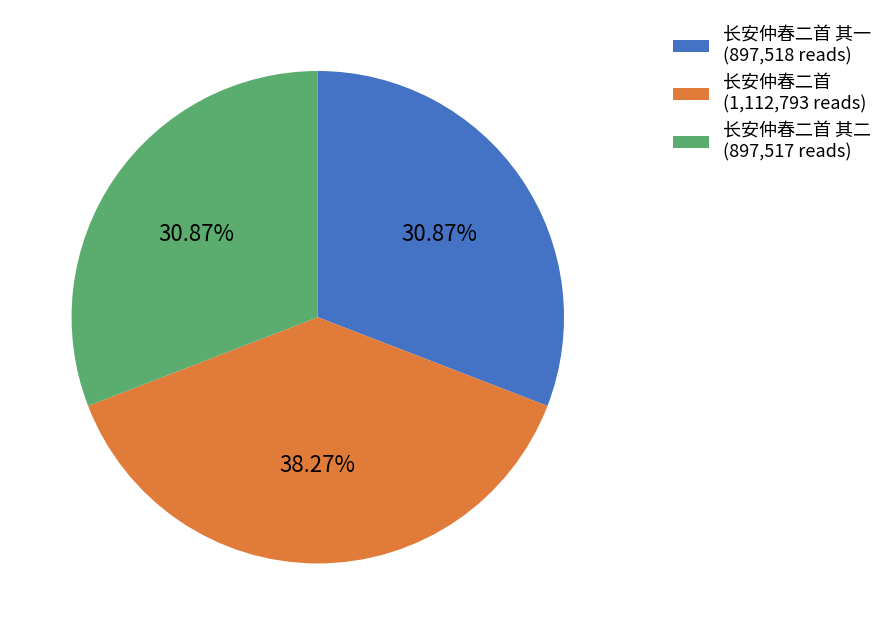

Is the sum of 长安仲春二首 (1,112,793 reads) and 长安仲春二首 其一 (897,518 reads) greater than half?

Yes